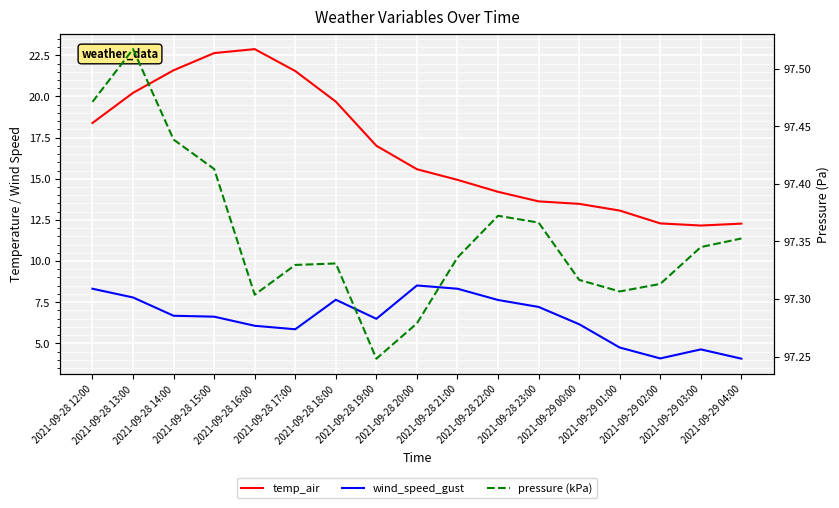

Reading right to left, transcribe all the data shown in this chart.

temp_air: 12.3	12.2	12.3	13.1	13.5	13.6	14.2	14.9	15.6	17.0	19.7	21.5	22.9	22.6	21.6	20.2	18.4
wind_speed_gust: 4.1	4.6	4.1	4.7	6.2	7.2	7.6	8.3	8.5	6.5	7.6	5.9	6.1	6.6	6.7	7.8	8.3
pressure (kPa): 97.4	97.3	97.3	97.3	97.3	97.4	97.4	97.3	97.3	97.2	97.3	97.3	97.3	97.4	97.4	97.5	97.5